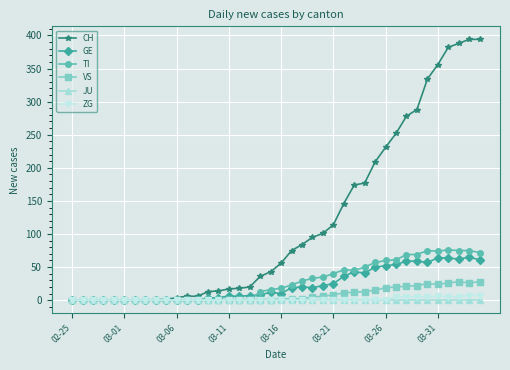

Which series has the largest total across all categories?

CH